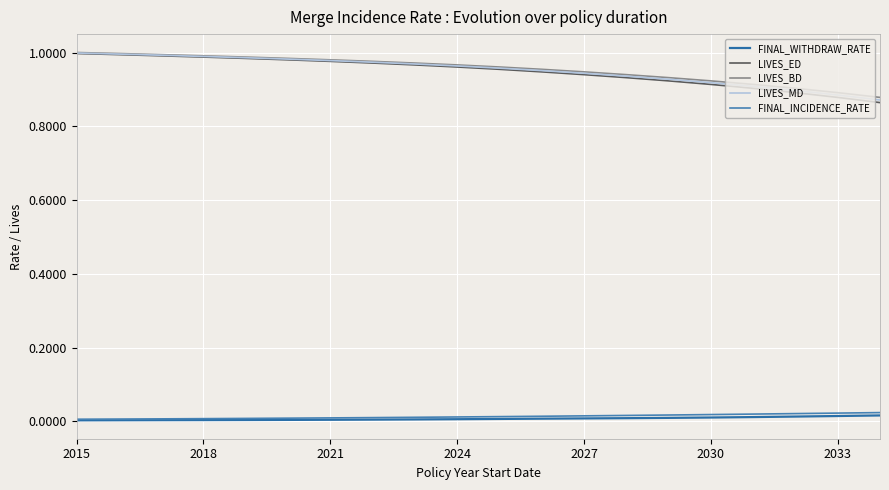

How many categories are shown in the chart?

20